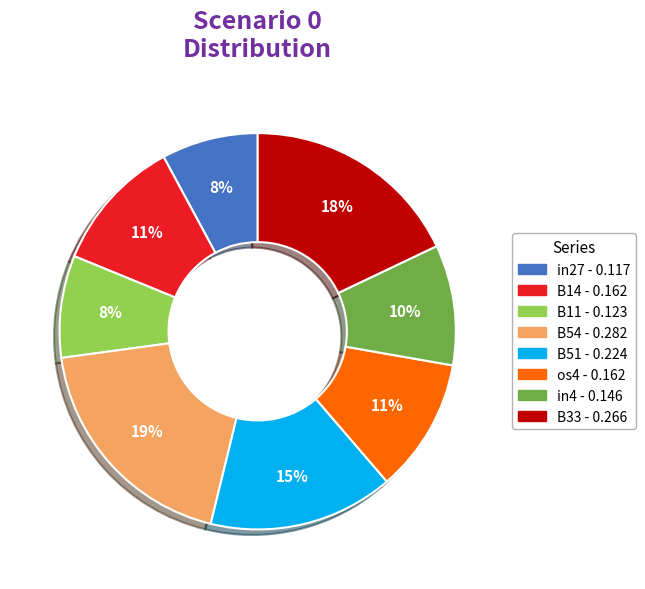

To the nearest percent, what is the average slice percentage?

12%